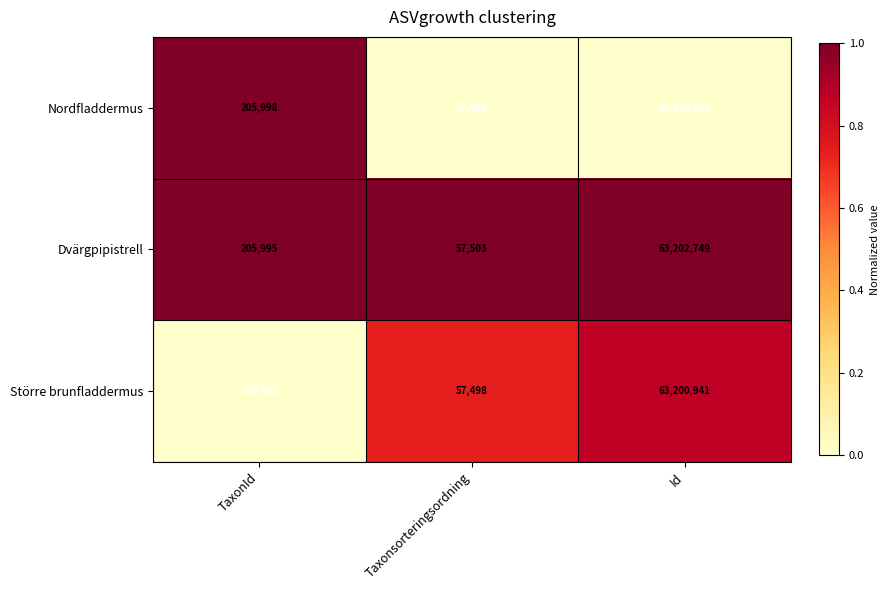

Which category has the highest value across all series?

Id